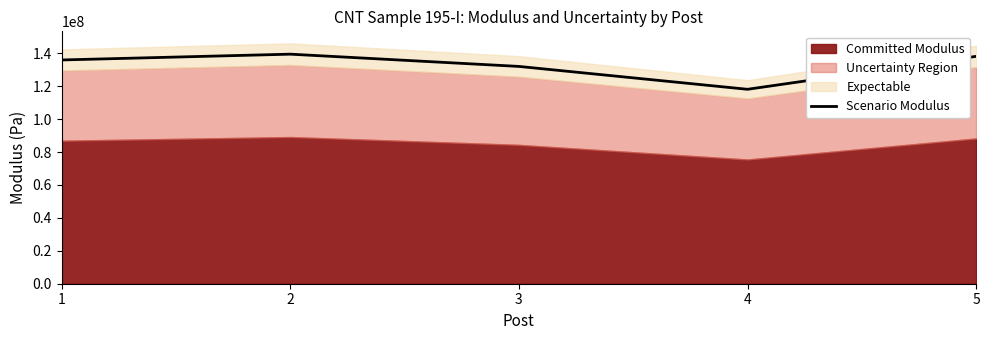

Rank the categories by value from highest to lowest.

2, 5, 1, 3, 4